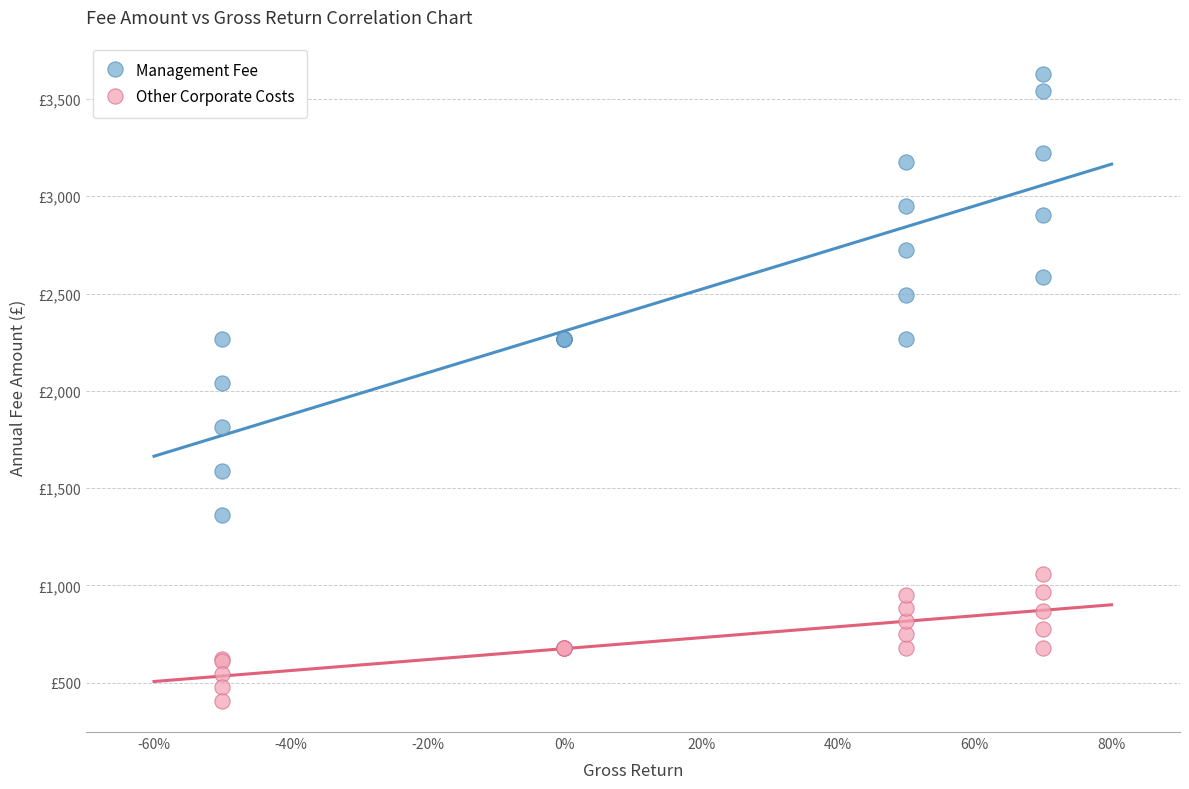

What are all the series names shown in the legend?

Management Fee, Other Corporate Costs